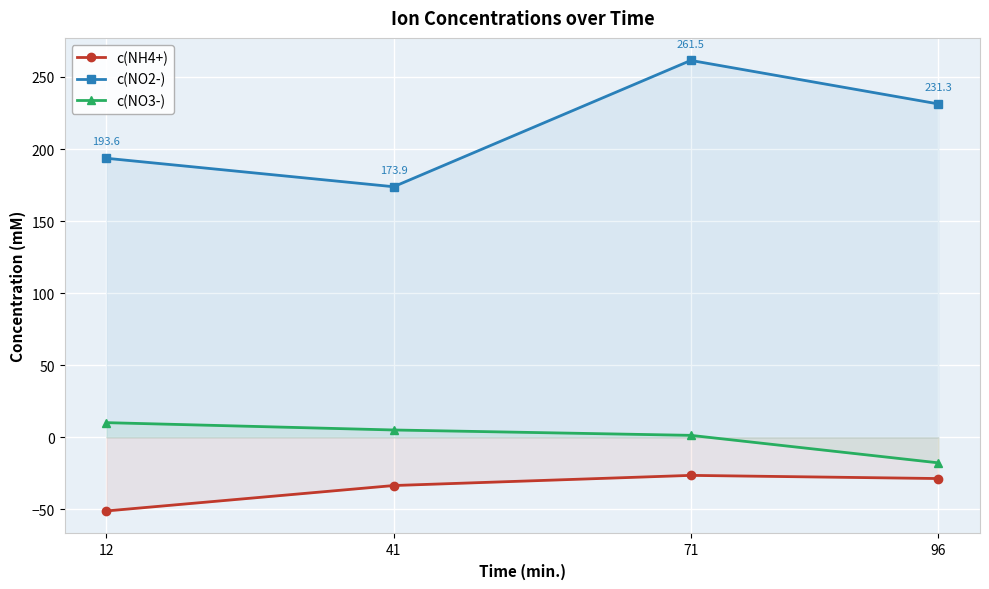

Count the number of data series in this chart.

3